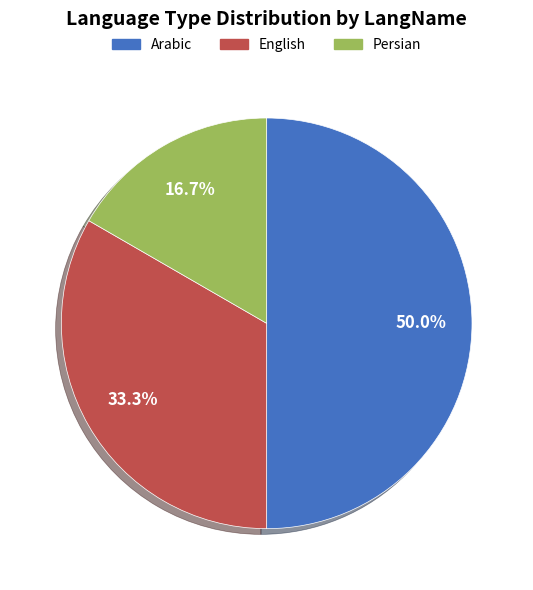

Is it true that Arabic is 37% of the pie?

False